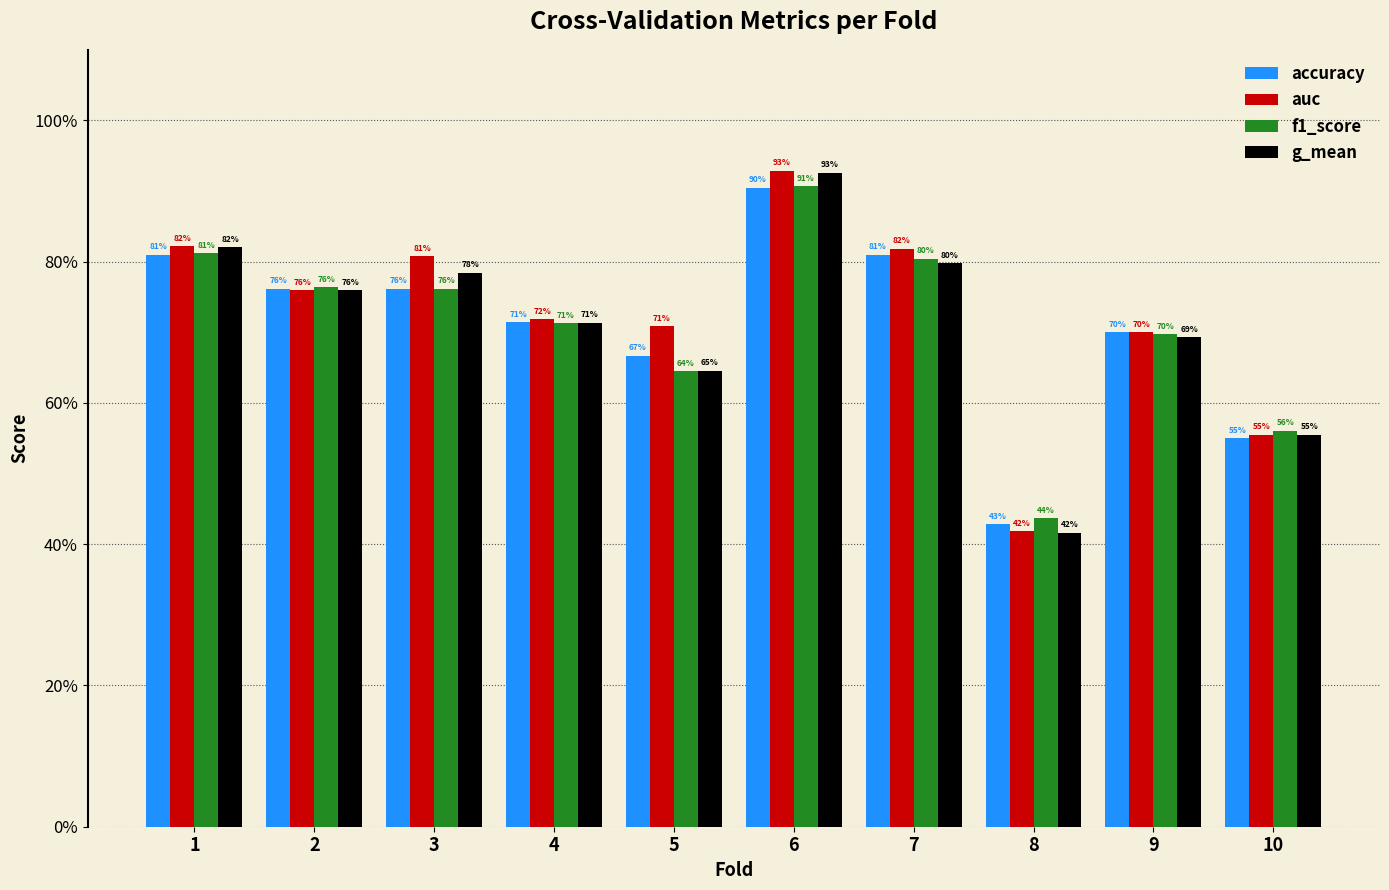

What are all the series names shown in the legend?

accuracy, auc, f1_score, g_mean